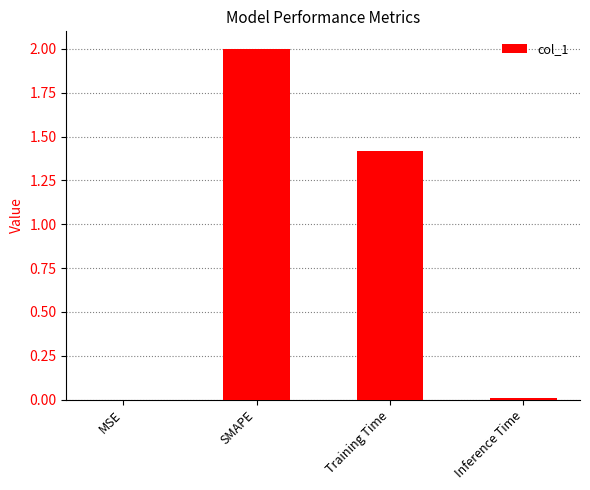

The chart shows a value of 0.4 at Training Time. True or false?

False